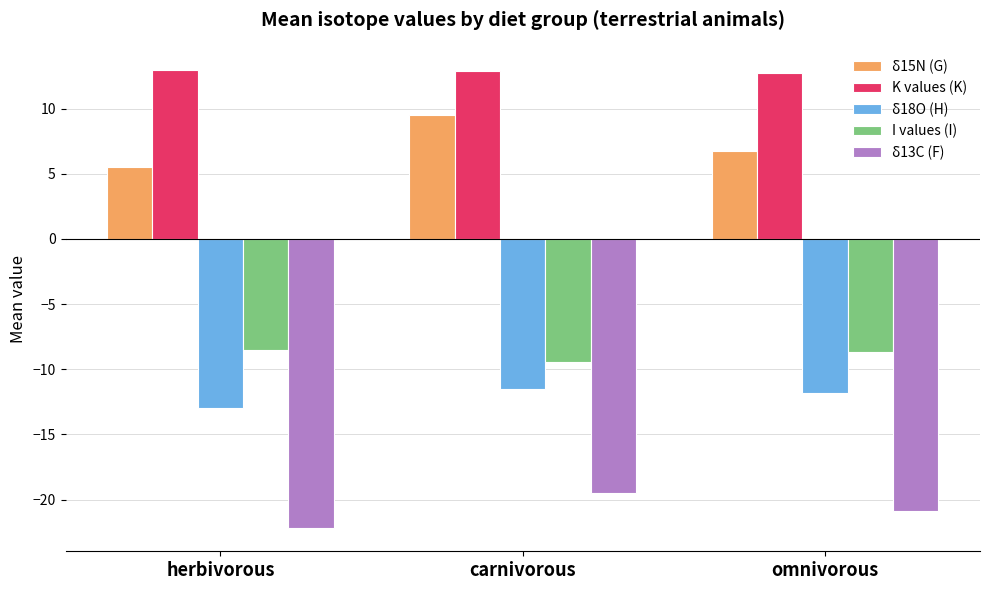

How many data points does each series have?

3